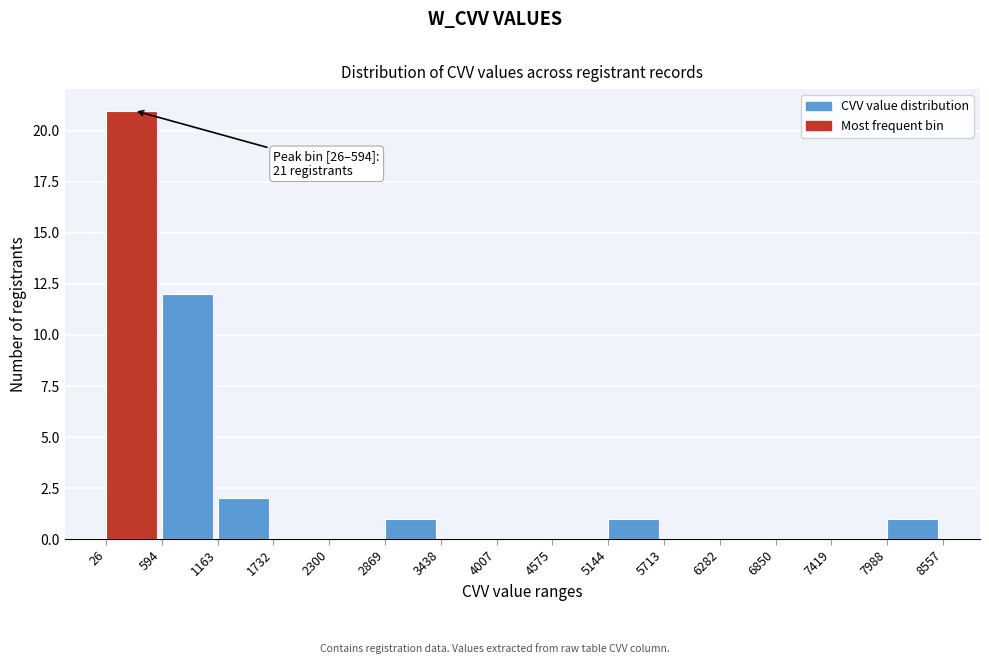

Over which range of the x-axis is the bar tallest?

26 to 594